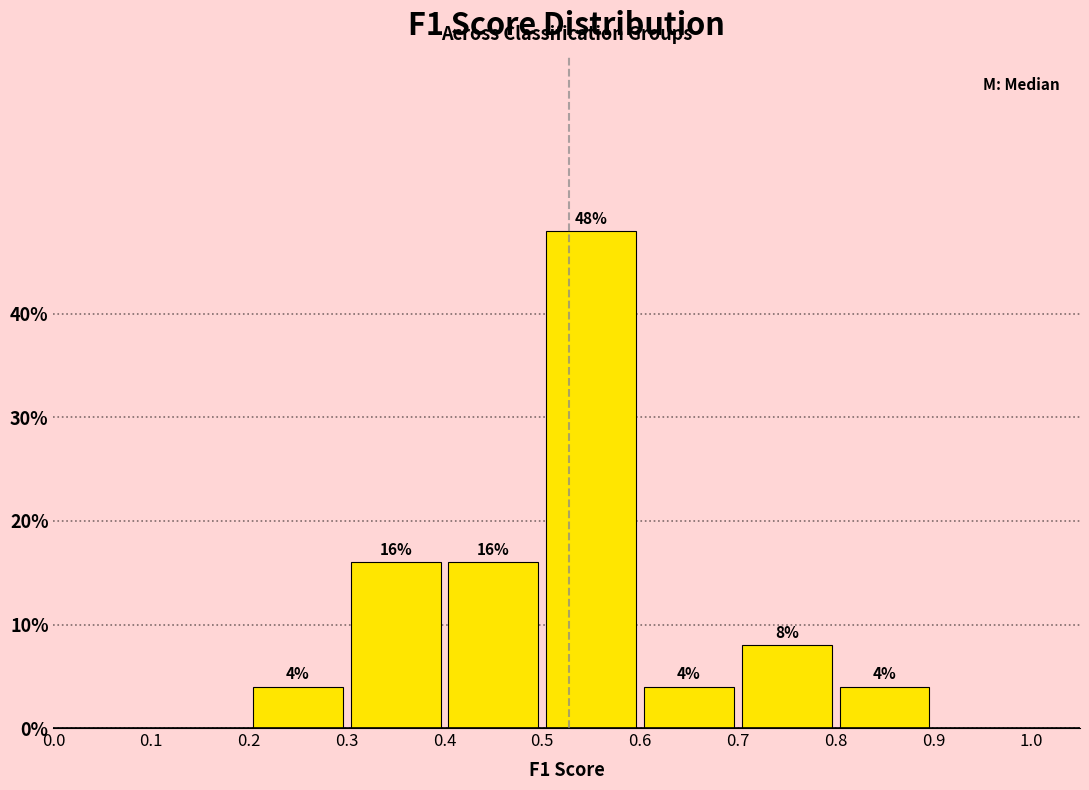

Over which range of the x-axis is the bar tallest?

0.5 to 0.6